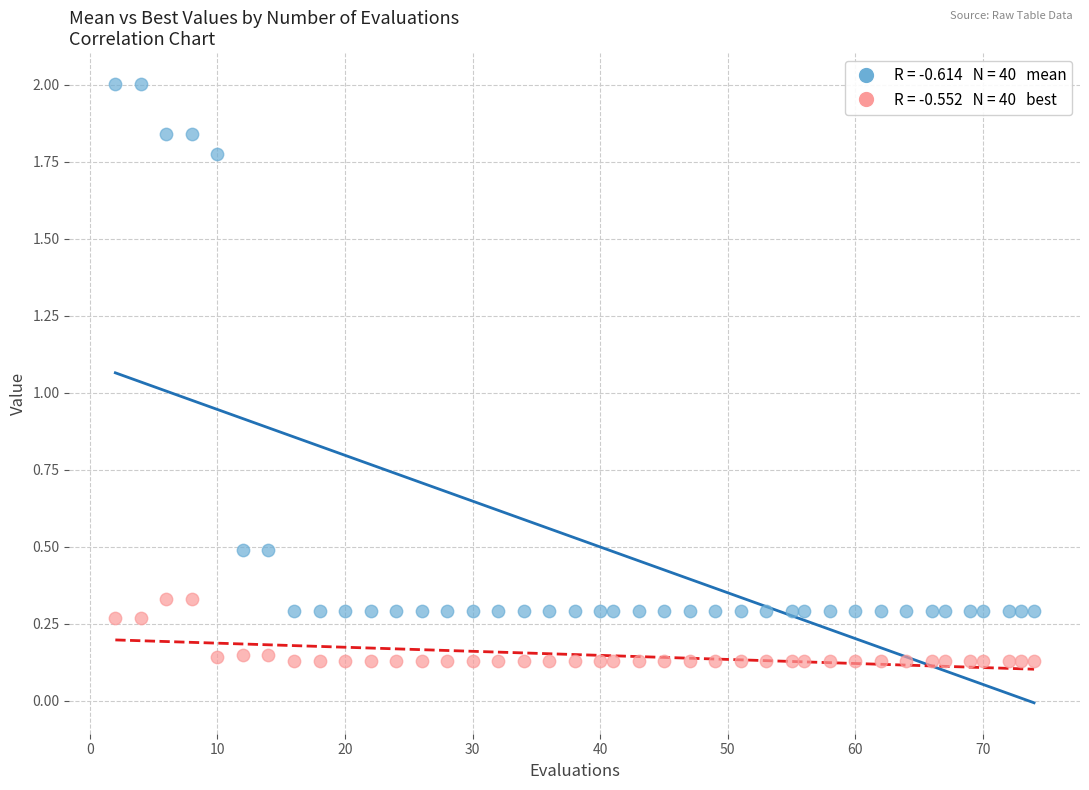

Across all data points, what is the range of Y values (max minus min)?

1.9